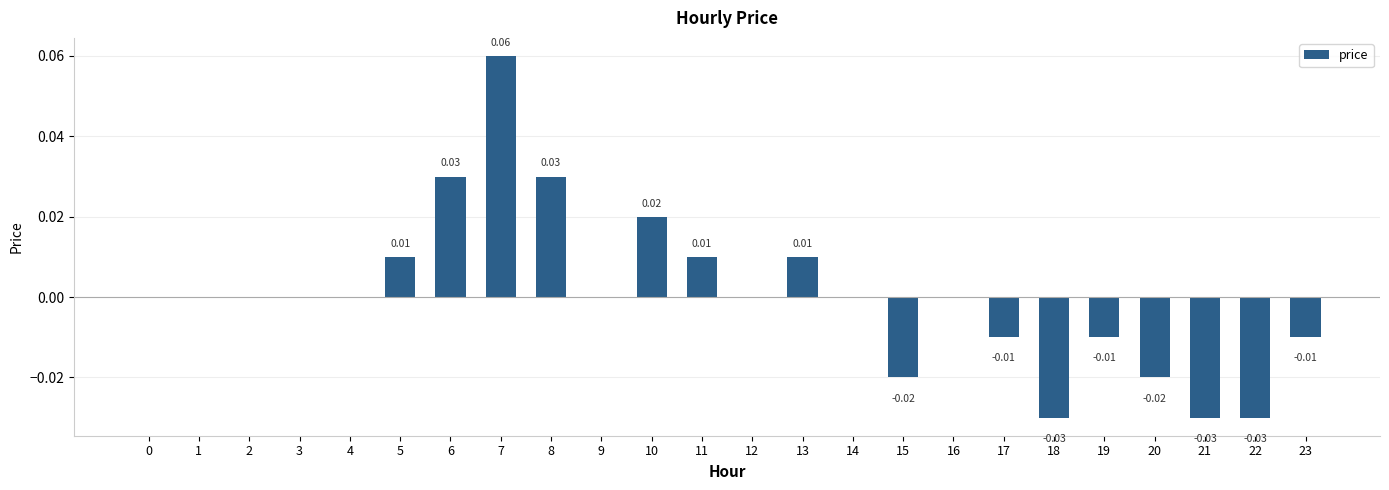

How many distinct data groups are displayed?

1